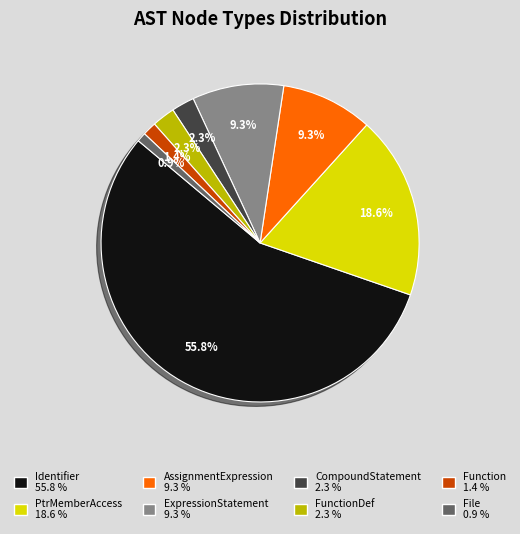

Is there a majority slice in this chart?

Yes